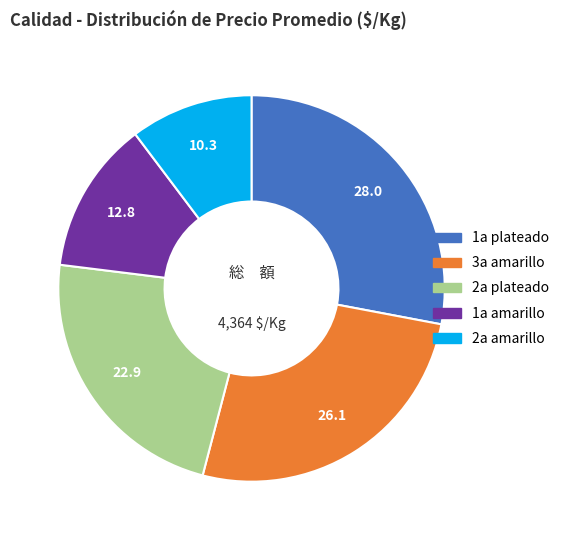

Does any single category account for the majority?

No